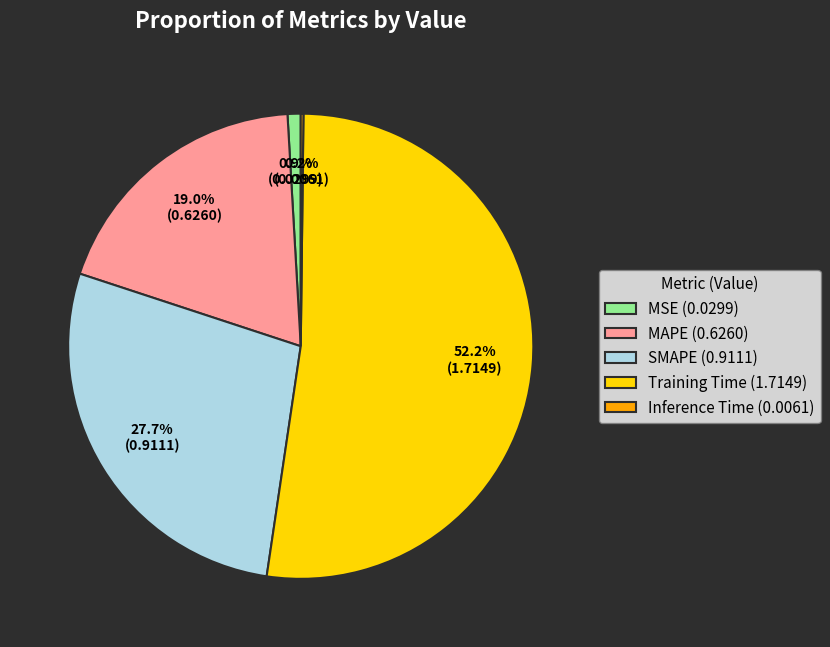

Is there any slice that represents more than half of the pie?

Yes